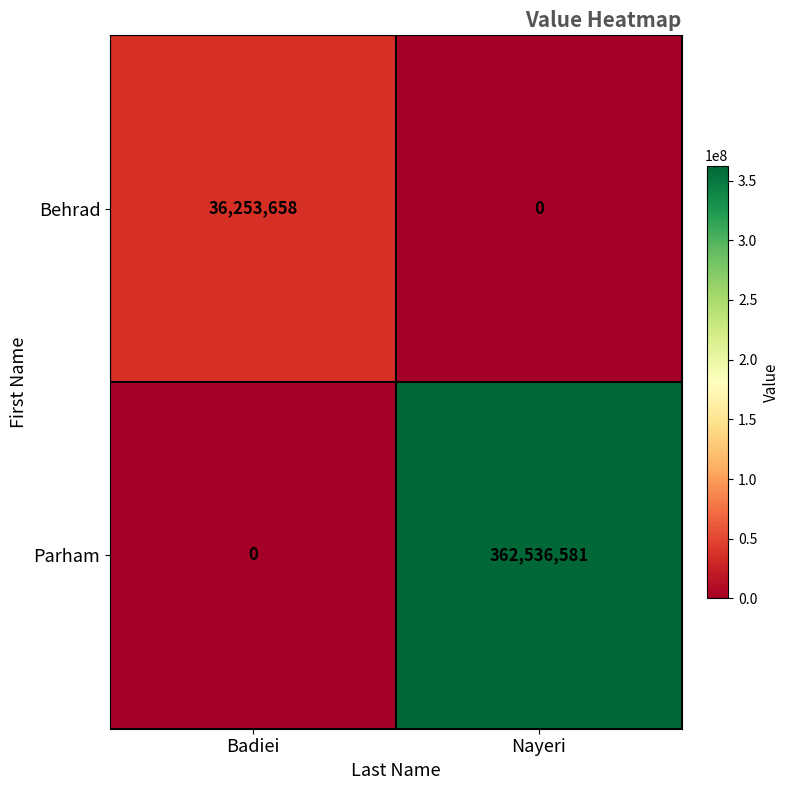

True or false: Behrad has a value of 0 at Nayeri.

True